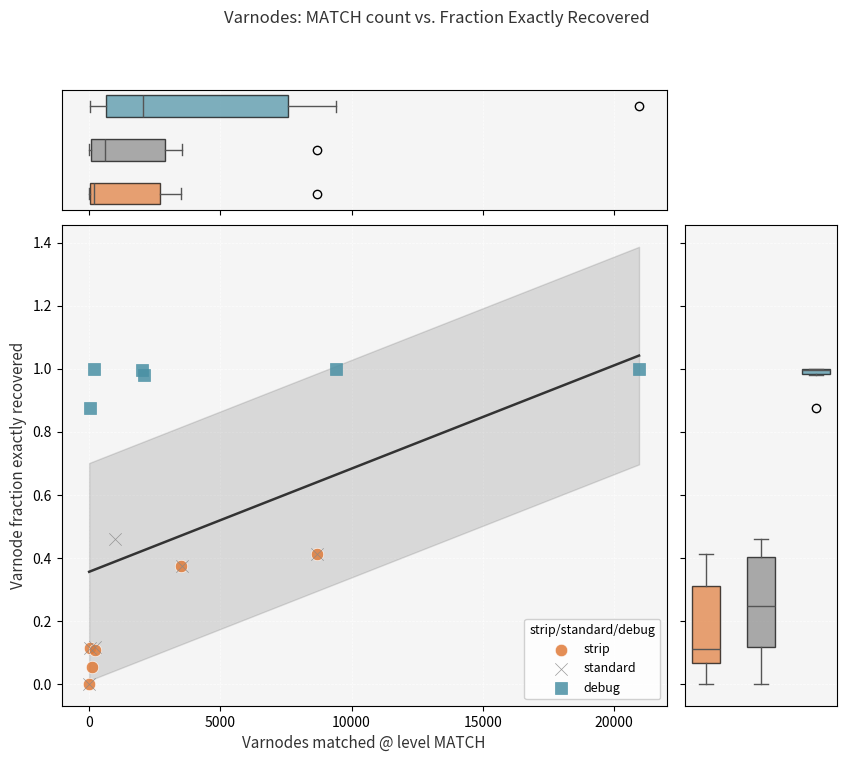

Which series contains the highest Y value?

debug